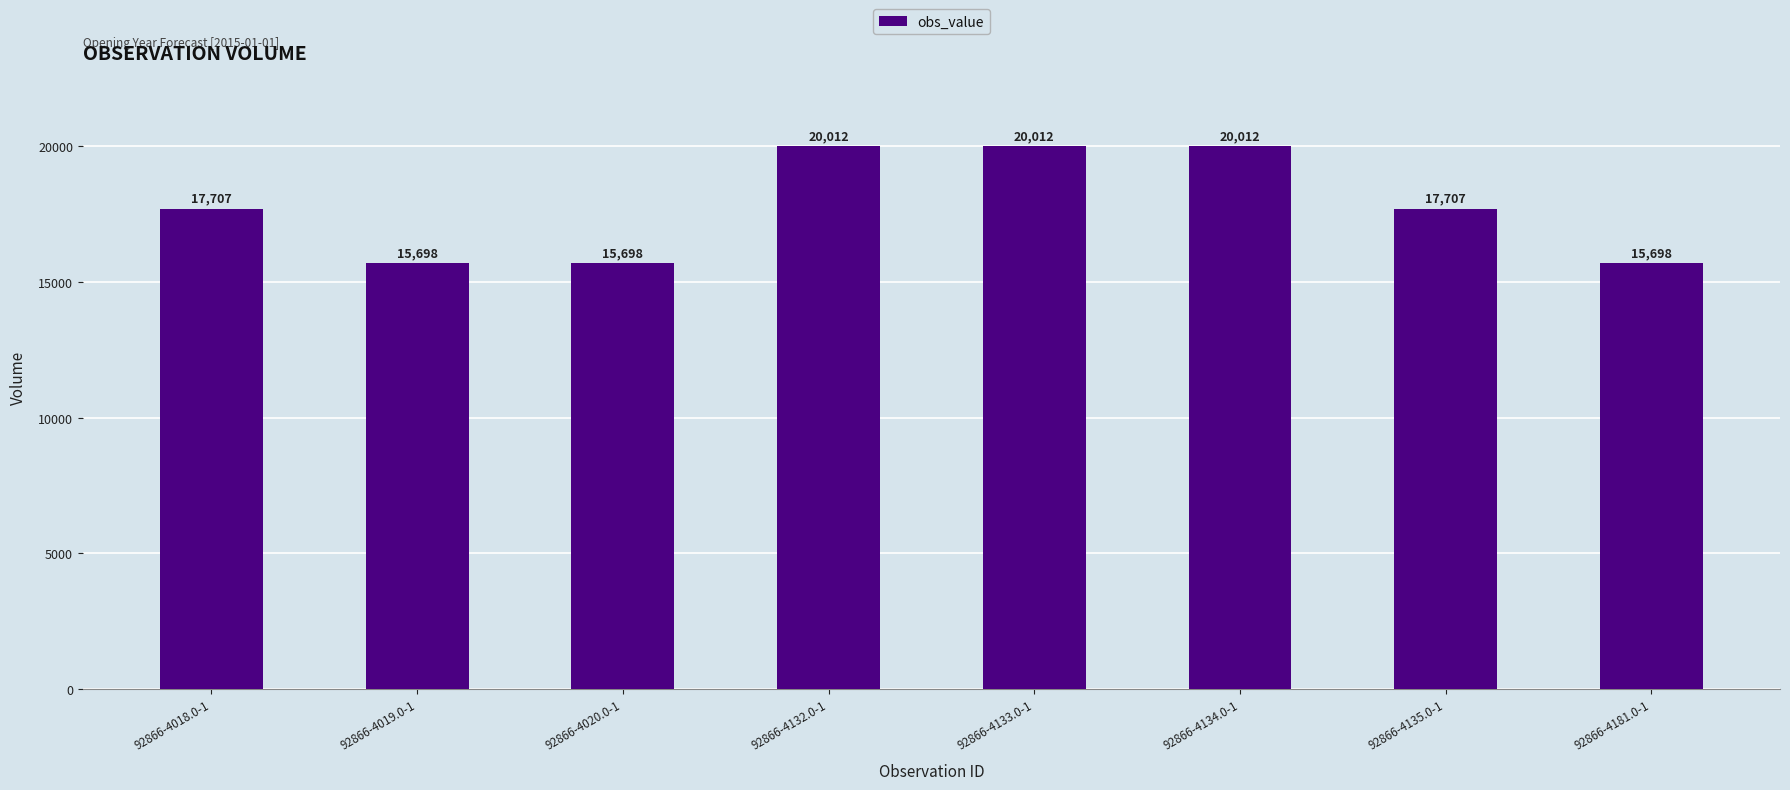

What position from the left is 92866-4018.0-1?

1